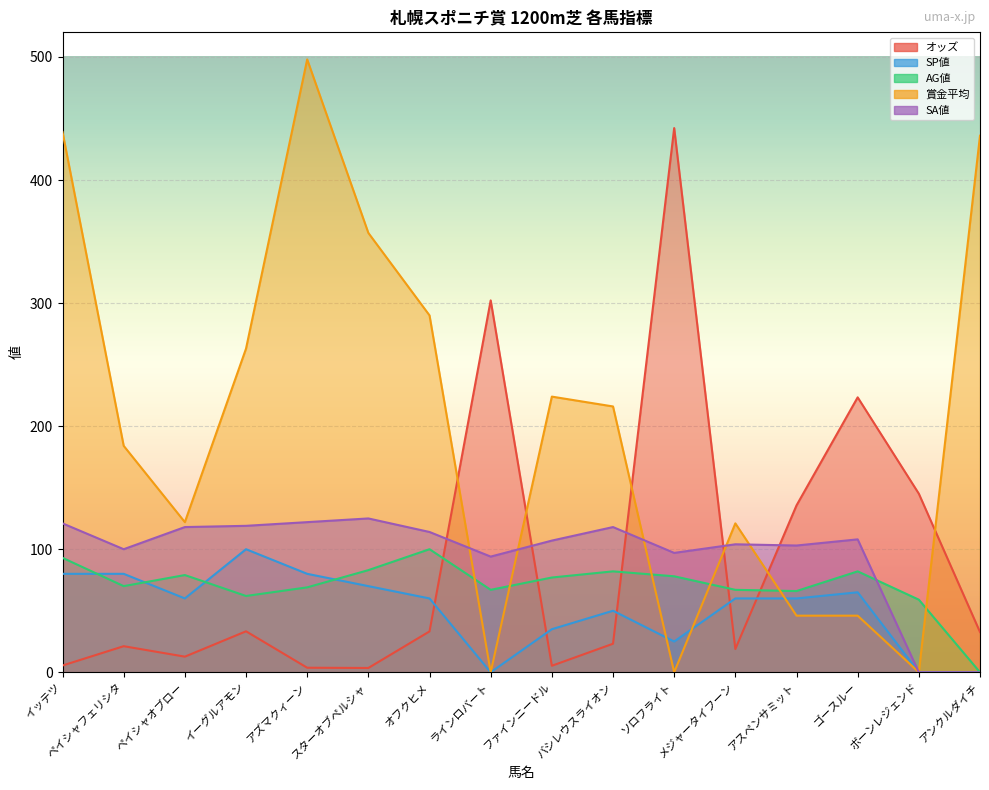

At which category does SP値 reach its first local peak?

イーグルアモン